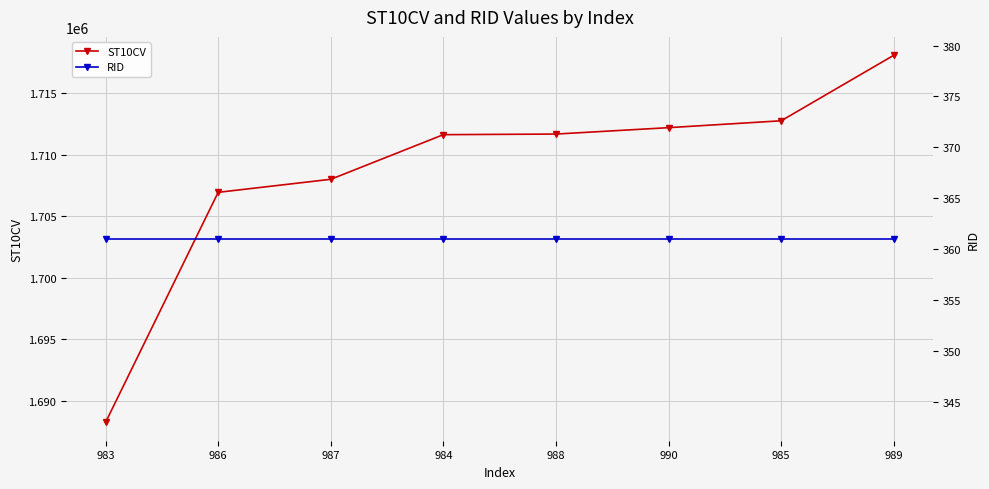

True or false: ST10CV has a value of 1706940 at 986.

True